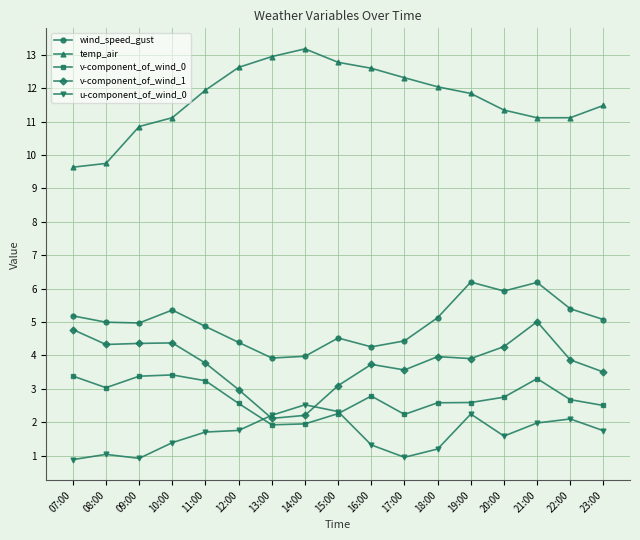

In wind_speed_gust, how many points are higher than both neighbors (excluding endpoints)?

4